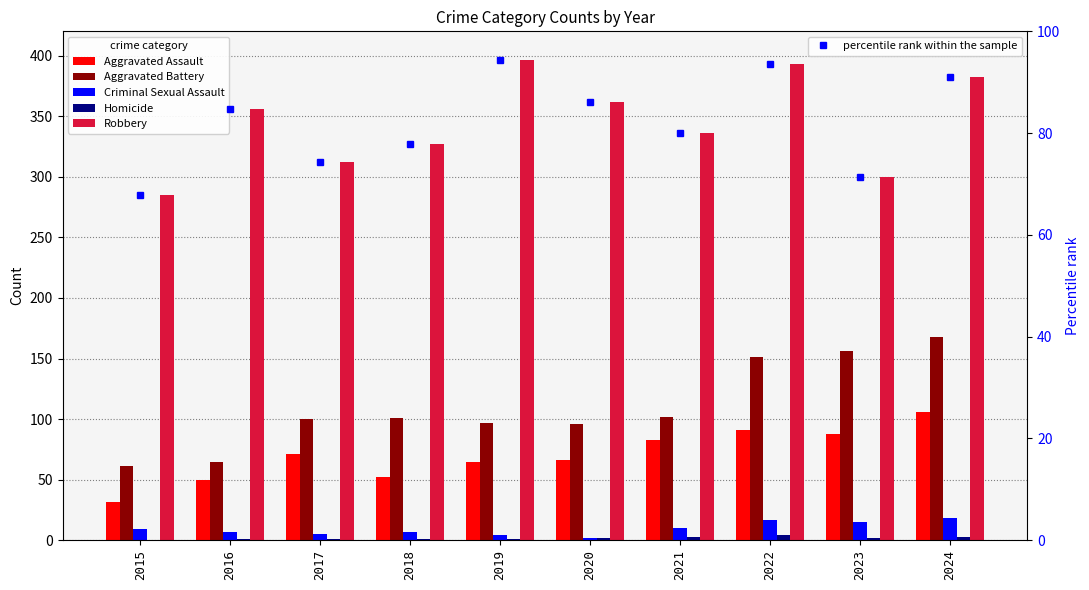

Reading left to right, list all the values displayed in this chart.

Aggravated Assault: 32.0	50.0	71.0	52.0	65.0	66.0	83.0	91.0	88.0	106.0
Aggravated Battery: 61.0	65.0	100.0	101.0	97.0	96.0	102.0	151.0	156.0	168.0
Criminal Sexual Assault: 9.0	7.0	5.0	7.0	4.0	2.0	10.0	17.0	15.0	18.0
Homicide: 0.0	1.0	1.0	1.0	1.0	2.0	3.0	4.0	2.0	3.0
Robbery: 285.0	356.0	312.0	327.0	396.0	362.0	336.0	393.0	300.0	382.0
percentile rank within the sample: 67.9	84.8	74.3	77.9	94.3	86.2	80.0	93.6	71.4	91.0